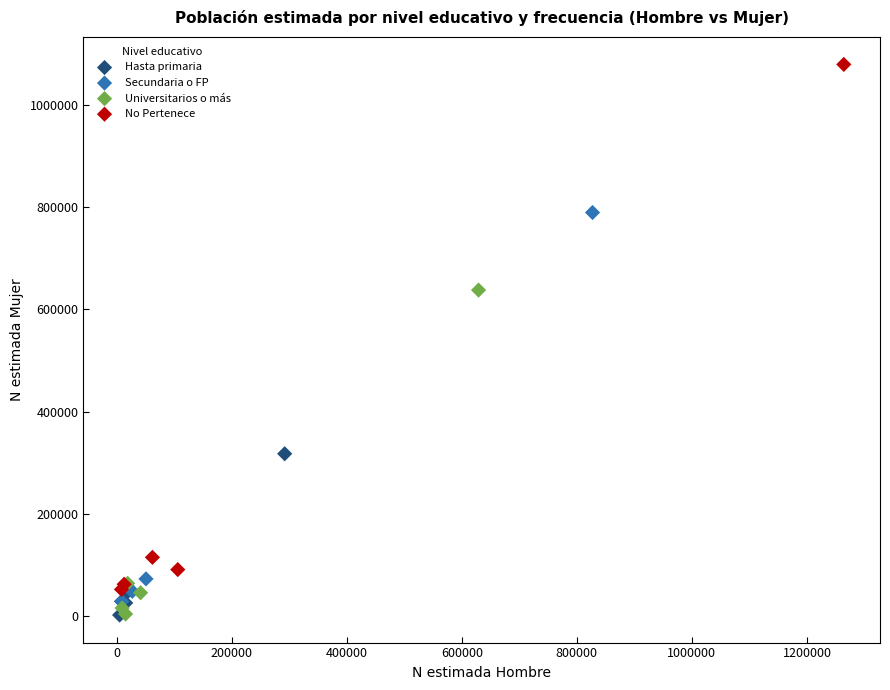

Which series has the widest spread of Y values?

No Pertenece